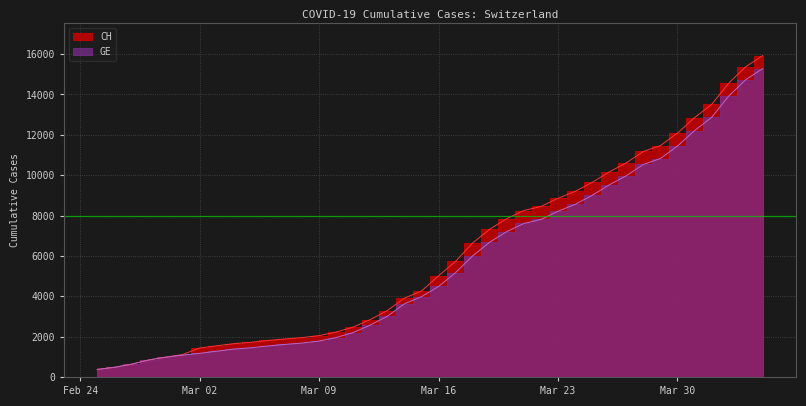

What position from the left is 2020-04-02?

38